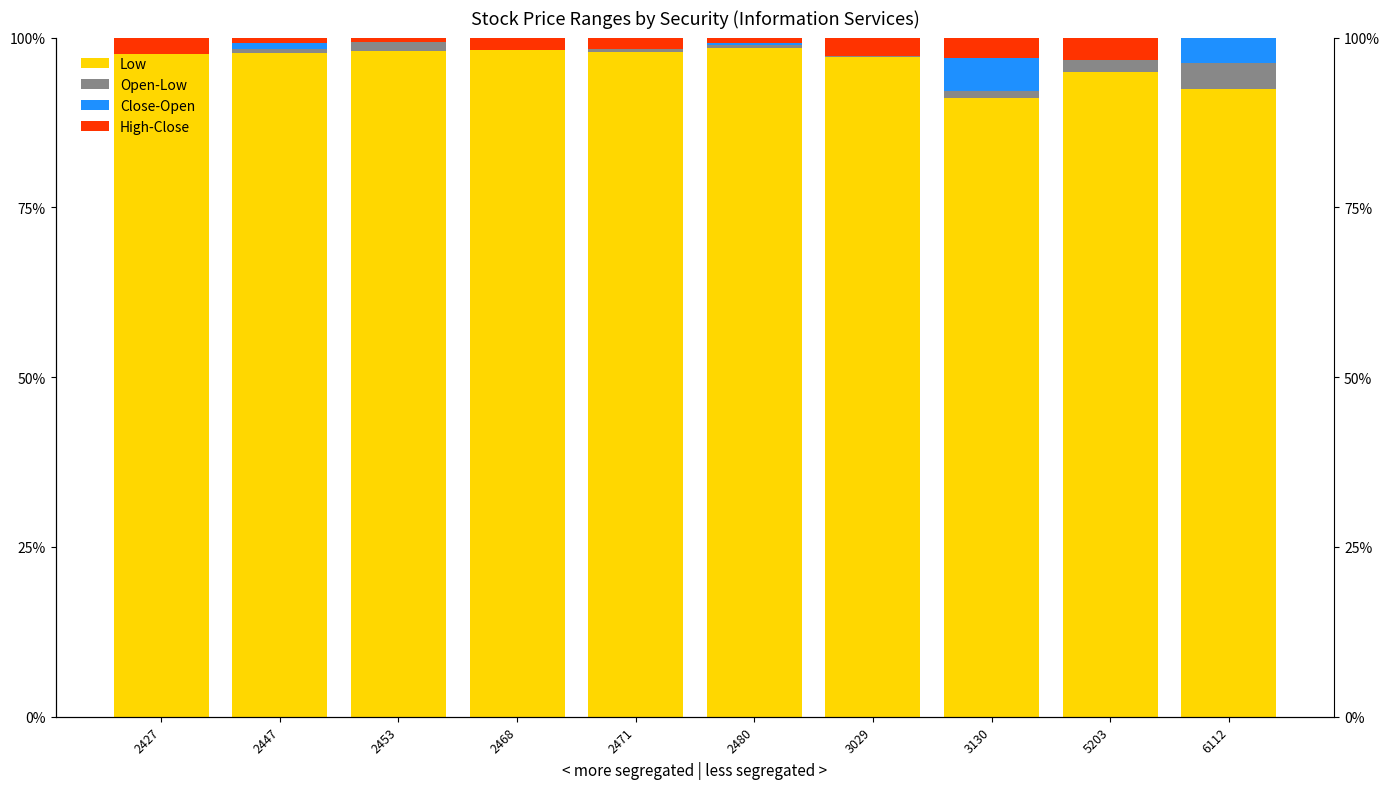

How many distinct data groups are displayed?

4